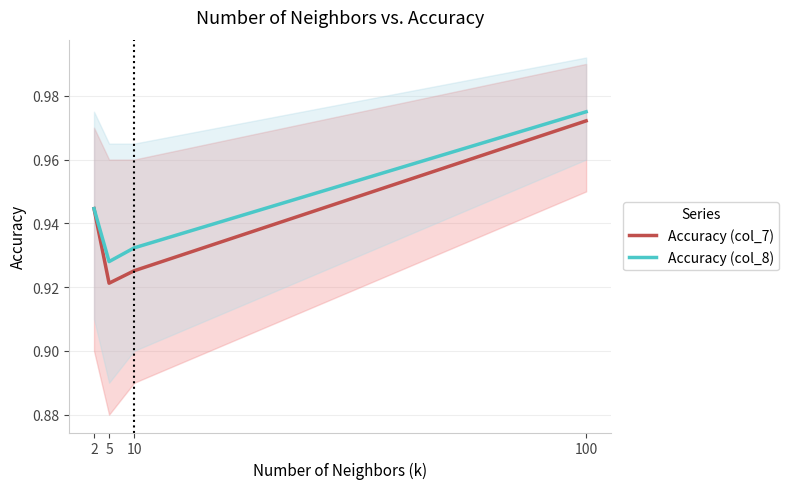

Reading left to right, list all the values displayed in this chart.

Accuracy (col_7): 0.9	0.9	0.9	1.0
Accuracy (col_8): 0.9	0.9	0.9	1.0